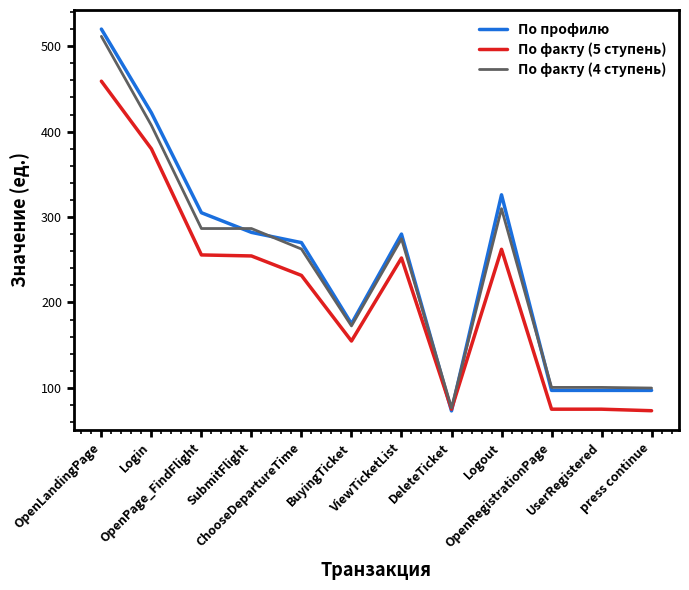

How many categories are shown in the chart?

12